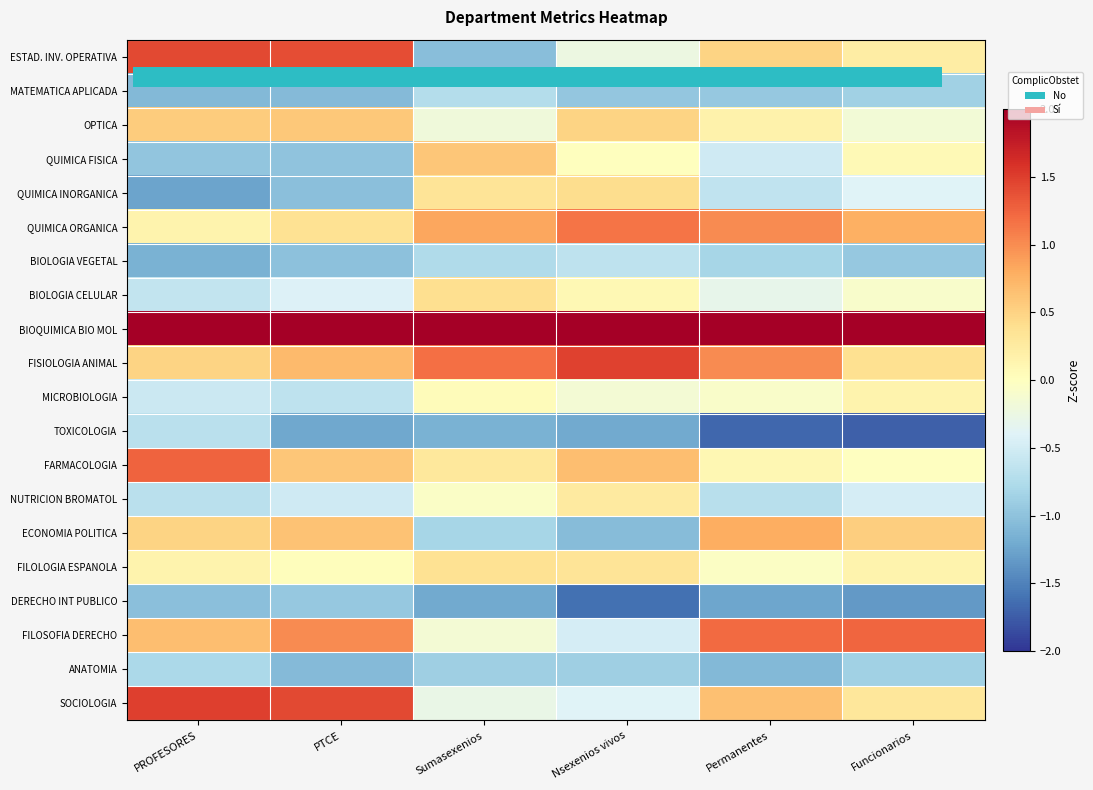

Reading right to left, extract all data points from this chart.

ESTAD. INV. OPERATIVA: Funcionarios=0.2	Permanentes=0.5	Nsexenios vivos=-0.2	Sumasexenios=-1.0	PTCE=1.4	PROFESORES=1.4
MATEMATICA APLICADA: Funcionarios=-0.9	Permanentes=-1.0	Nsexenios vivos=-1.0	Sumasexenios=-0.7	PTCE=-1.1	PROFESORES=-1.1
OPTICA: Funcionarios=-0.2	Permanentes=0.2	Nsexenios vivos=0.5	Sumasexenios=-0.2	PTCE=0.6	PROFESORES=0.6
QUIMICA FISICA: Funcionarios=0.1	Permanentes=-0.5	Nsexenios vivos=0.0	Sumasexenios=0.6	PTCE=-1.0	PROFESORES=-1.0
QUIMICA INORGANICA: Funcionarios=-0.4	Permanentes=-0.6	Nsexenios vivos=0.4	Sumasexenios=0.3	PTCE=-1.0	PROFESORES=-1.3
QUIMICA ORGANICA: Funcionarios=0.8	Permanentes=1.0	Nsexenios vivos=1.1	Sumasexenios=0.8	PTCE=0.4	PROFESORES=0.1
BIOLOGIA VEGETAL: Funcionarios=-0.9	Permanentes=-0.8	Nsexenios vivos=-0.6	Sumasexenios=-0.8	PTCE=-1.0	PROFESORES=-1.1
BIOLOGIA CELULAR: Funcionarios=-0.1	Permanentes=-0.3	Nsexenios vivos=0.1	Sumasexenios=0.4	PTCE=-0.4	PROFESORES=-0.6
BIOQUIMICA BIO MOL: Funcionarios=3.1	Permanentes=2.6	Nsexenios vivos=2.8	Sumasexenios=3.2	PTCE=2.2	PROFESORES=2.1
FISIOLOGIA ANIMAL: Funcionarios=0.4	Permanentes=1.0	Nsexenios vivos=1.5	Sumasexenios=1.2	PTCE=0.7	PROFESORES=0.5
MICROBIOLOGIA: Funcionarios=0.1	Permanentes=-0.1	Nsexenios vivos=-0.2	Sumasexenios=0.0	PTCE=-0.7	PROFESORES=-0.6
TOXICOLOGIA: Funcionarios=-1.7	Permanentes=-1.7	Nsexenios vivos=-1.2	Sumasexenios=-1.2	PTCE=-1.2	PROFESORES=-0.7
FARMACOLOGIA: Funcionarios=-0.0	Permanentes=0.1	Nsexenios vivos=0.7	Sumasexenios=0.3	PTCE=0.6	PROFESORES=1.3
NUTRICION BROMATOL: Funcionarios=-0.5	Permanentes=-0.7	Nsexenios vivos=0.3	Sumasexenios=-0.1	PTCE=-0.5	PROFESORES=-0.7
ECONOMIA POLITICA: Funcionarios=0.5	Permanentes=0.8	Nsexenios vivos=-1.0	Sumasexenios=-0.8	PTCE=0.6	PROFESORES=0.5
FILOLOGIA ESPANOLA: Funcionarios=0.1	Permanentes=-0.0	Nsexenios vivos=0.3	Sumasexenios=0.4	PTCE=0.0	PROFESORES=0.1
DERECHO INT PUBLICO: Funcionarios=-1.3	Permanentes=-1.2	Nsexenios vivos=-1.6	Sumasexenios=-1.2	PTCE=-0.9	PROFESORES=-1.0
FILOSOFIA DERECHO: Funcionarios=1.2	Permanentes=1.2	Nsexenios vivos=-0.5	Sumasexenios=-0.1	PTCE=1.0	PROFESORES=0.7
ANATOMIA: Funcionarios=-0.9	Permanentes=-1.1	Nsexenios vivos=-0.9	Sumasexenios=-0.9	PTCE=-1.1	PROFESORES=-0.8
SOCIOLOGIA: Funcionarios=0.3	Permanentes=0.7	Nsexenios vivos=-0.4	Sumasexenios=-0.3	PTCE=1.4	PROFESORES=1.5